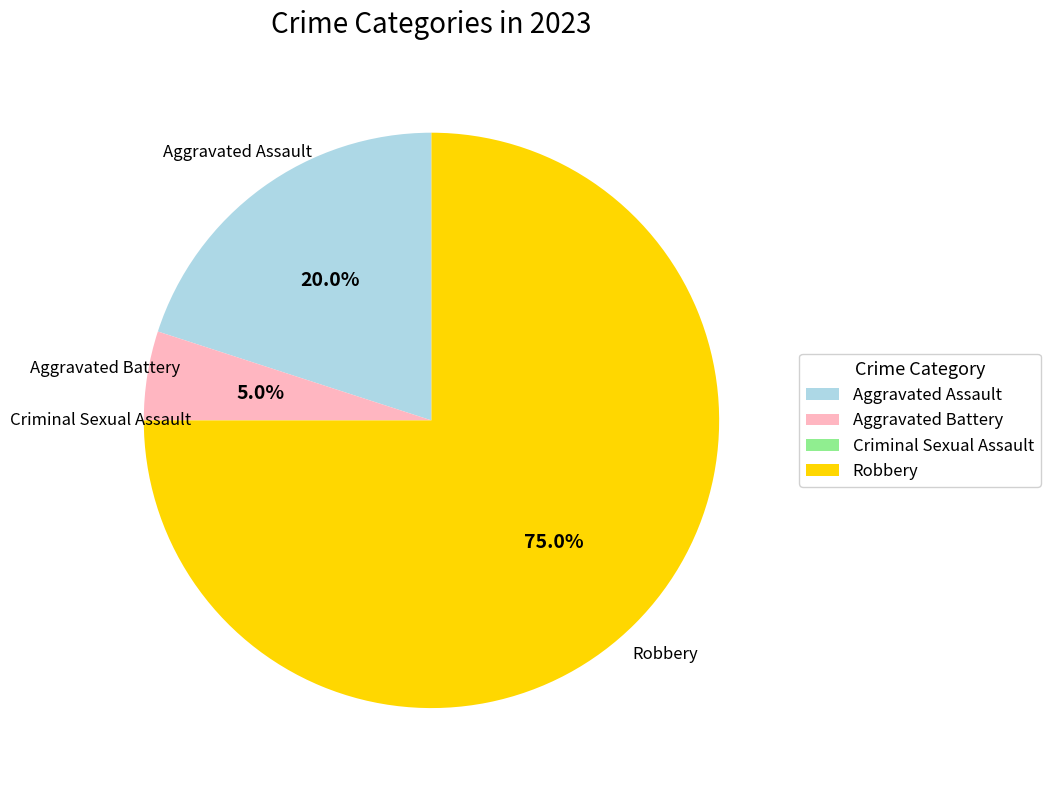

What portion of the pie excludes Aggravated Battery?

95.0%